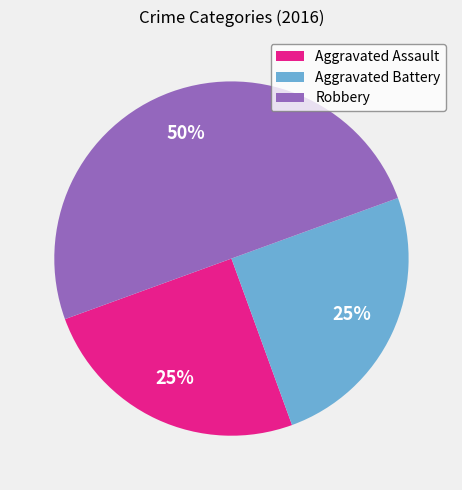

To the nearest percent, what is the difference between the Aggravated Battery and Robbery slice percentages?

25%